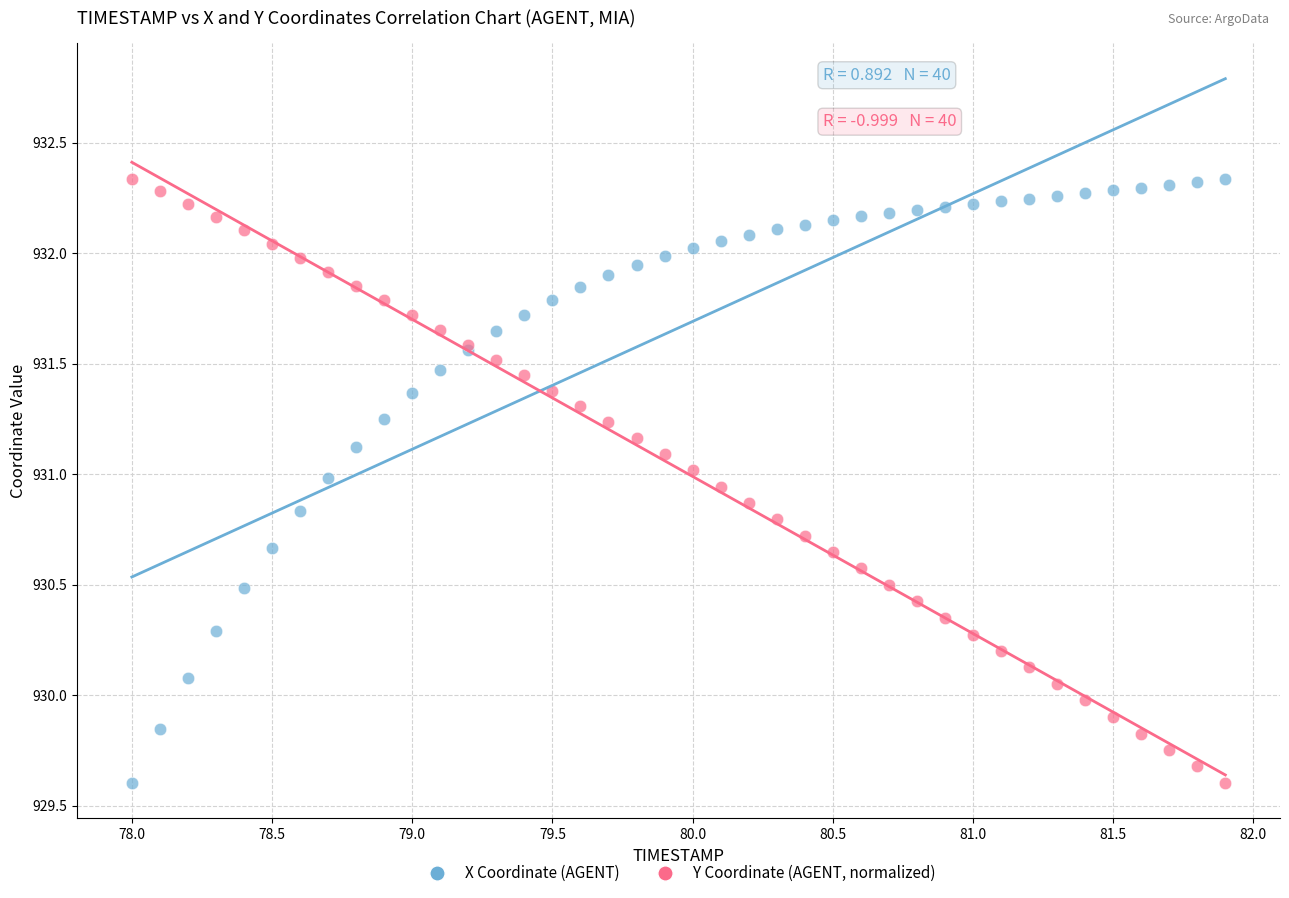

What is the X range (max minus min) for the scatter plot?

3.9